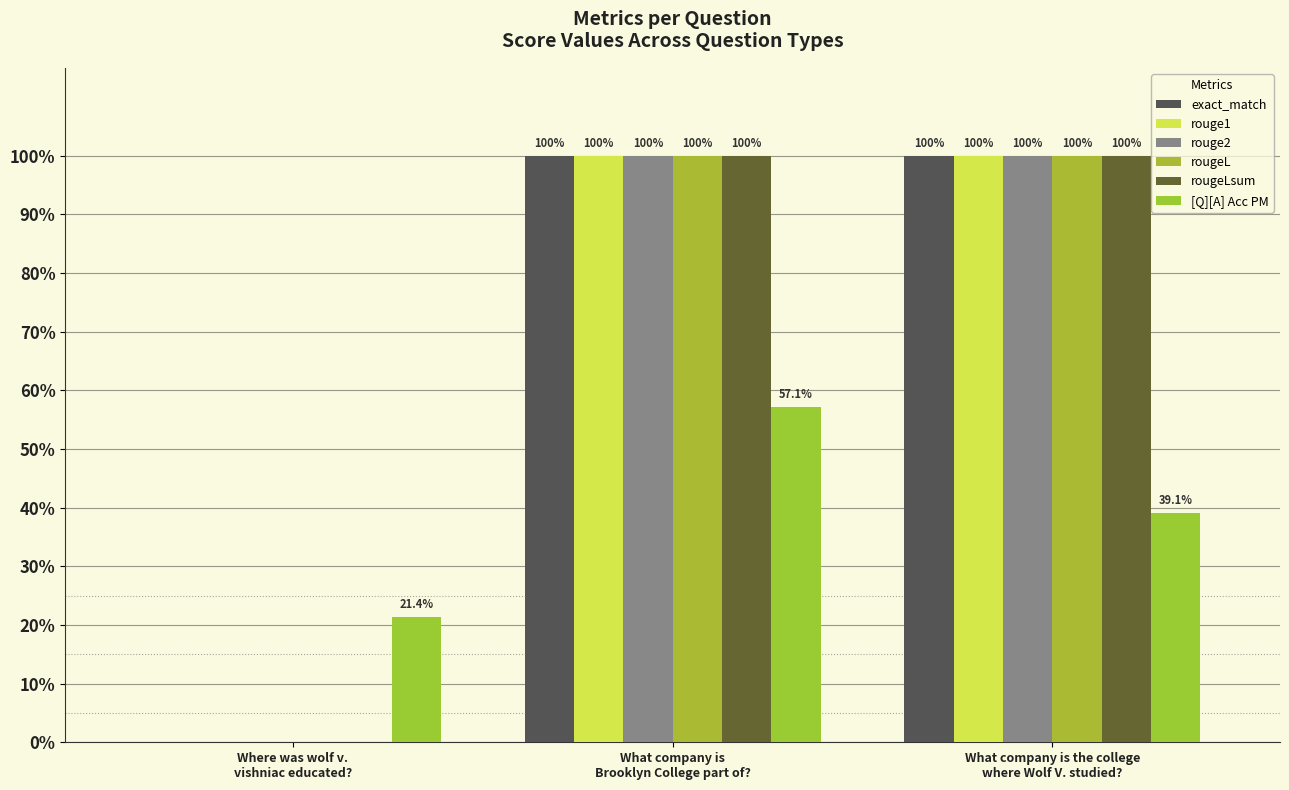

Which series has the largest range (max minus min)?

exact_match